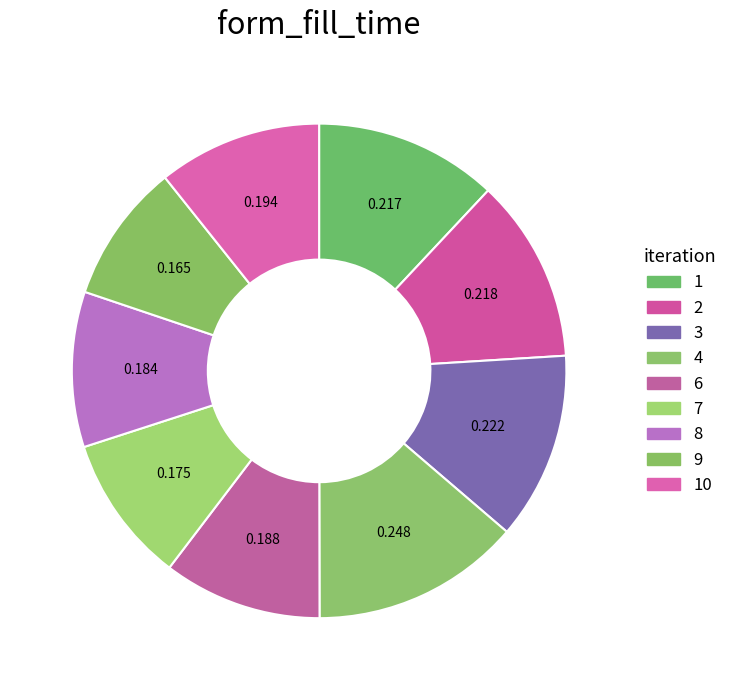

What percentage is NOT represented by 7?

90.3%